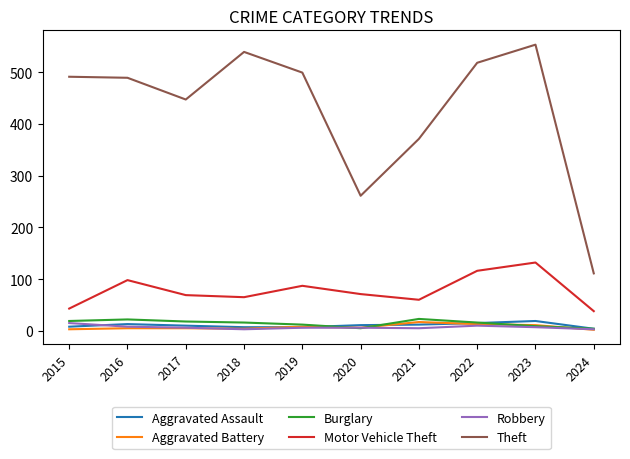

What is the lowest value of the Motor Vehicle Theft series?

38